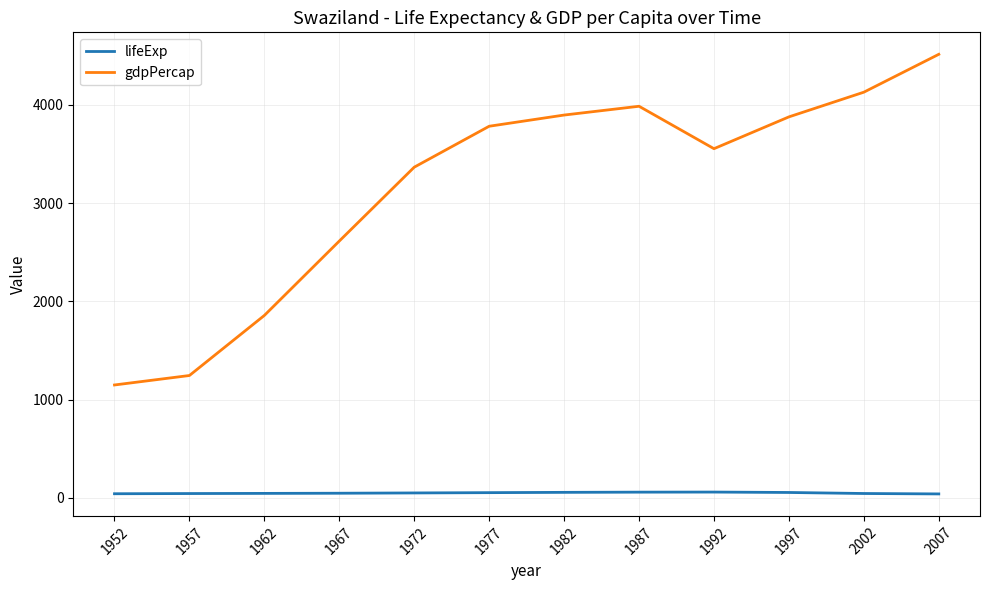

What is the total value across all series at 1992?

3611.5